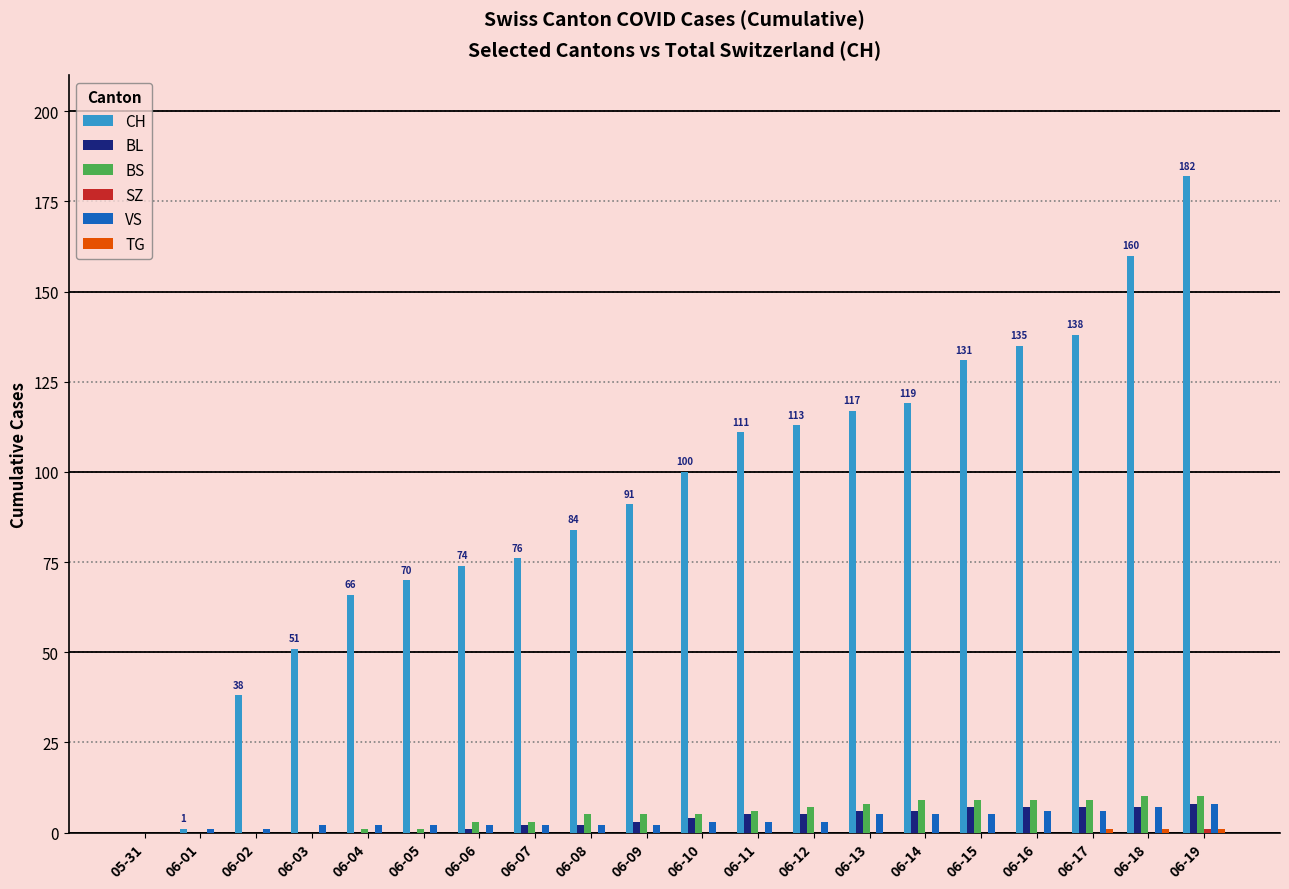

Which series has the largest total across all categories?

CH